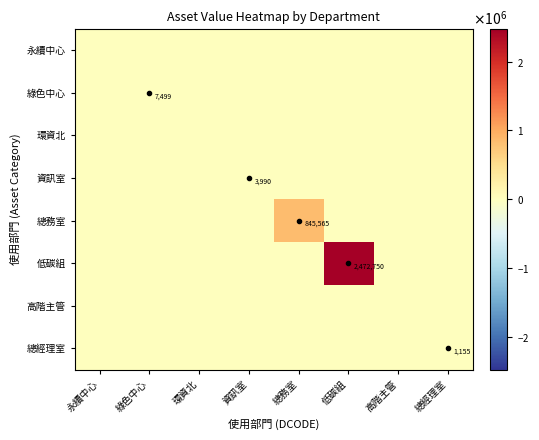

What is the maximum value shown in the chart?

2472750.0